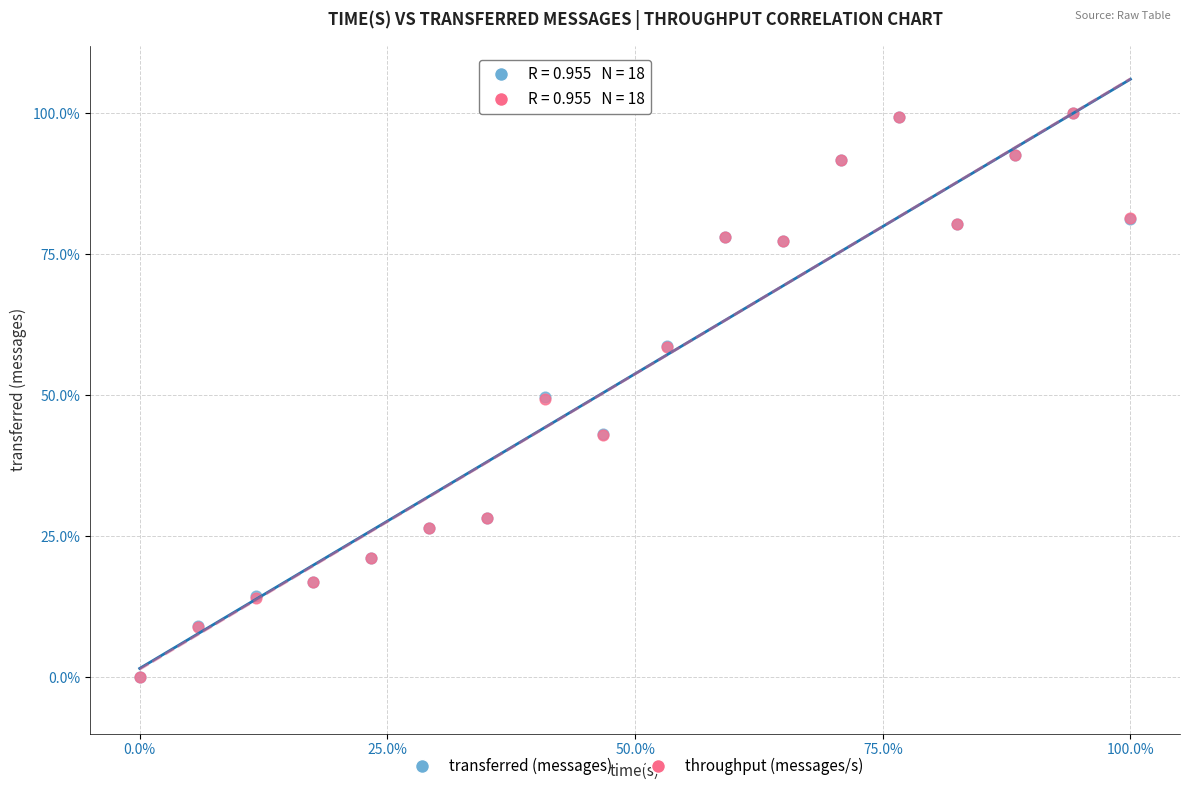

What are all the series names shown in the legend?

transferred (messages), throughput (messages/s)